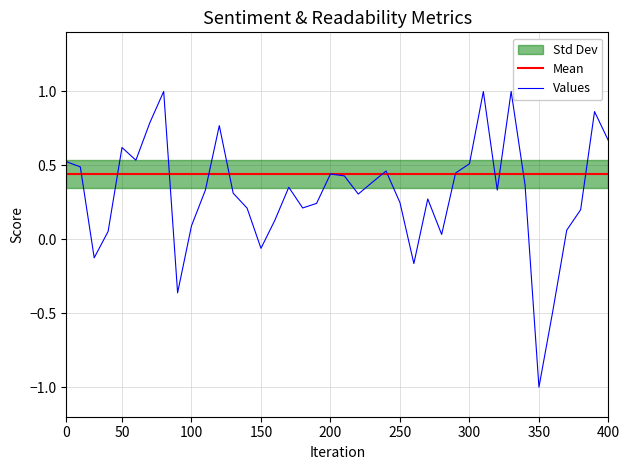

What is the highest value of the Values series?

1.0